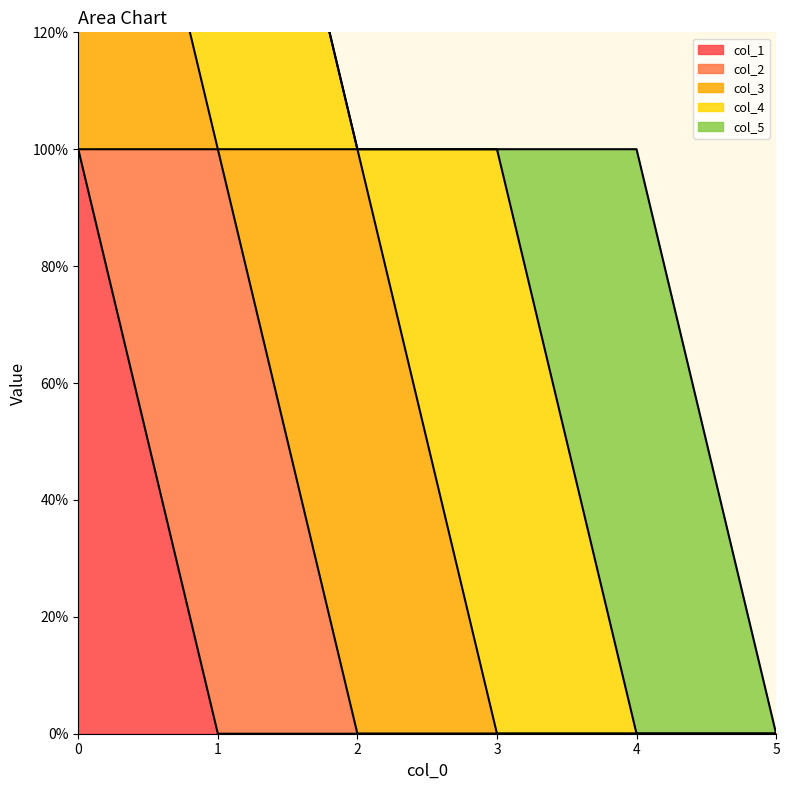

Between 4 and 1, which is larger?

4